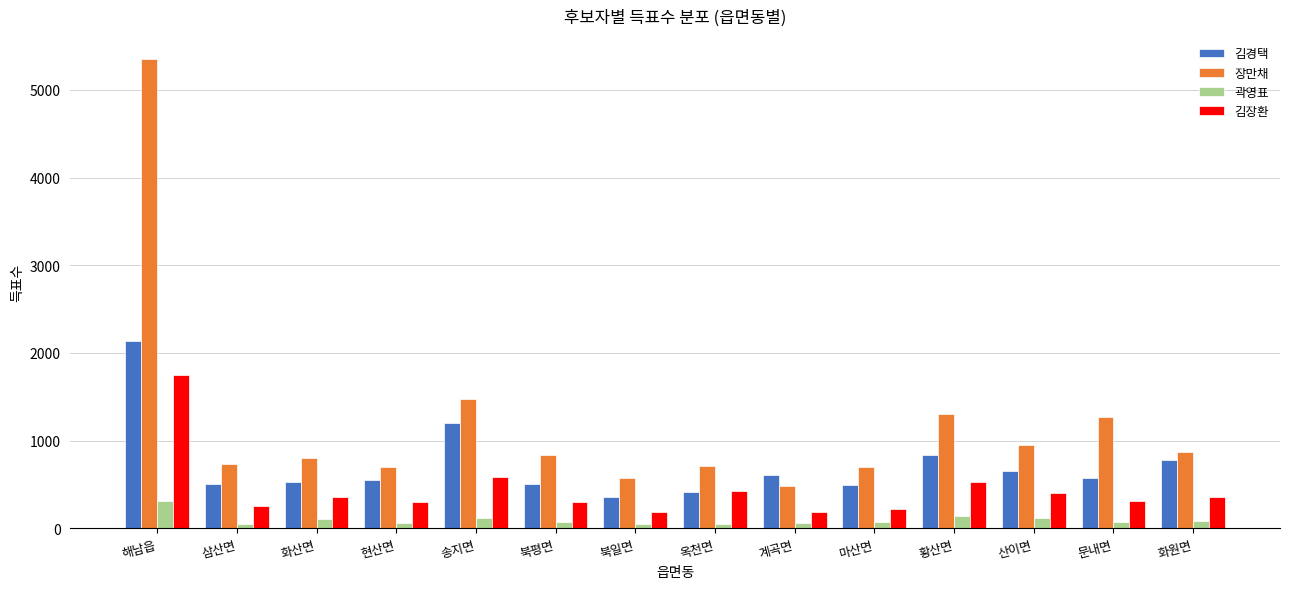

What is the lowest value of the 장만채 series?

479